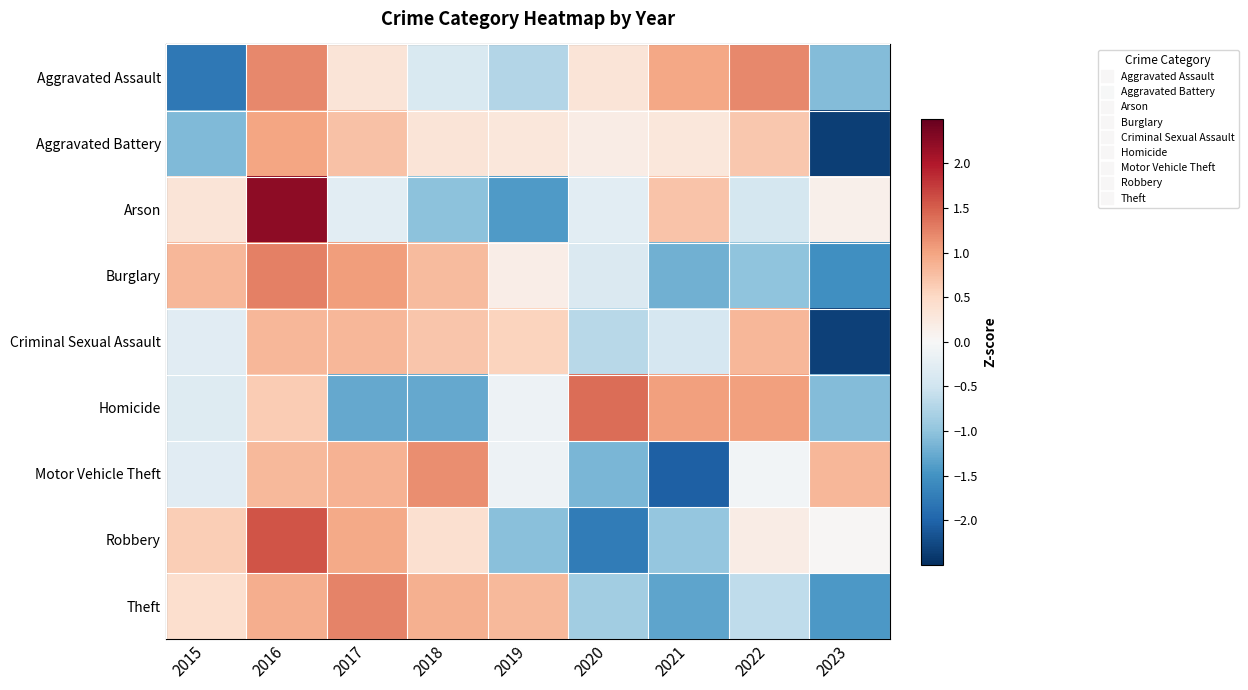

At which category is the sum across all series the highest?

2016